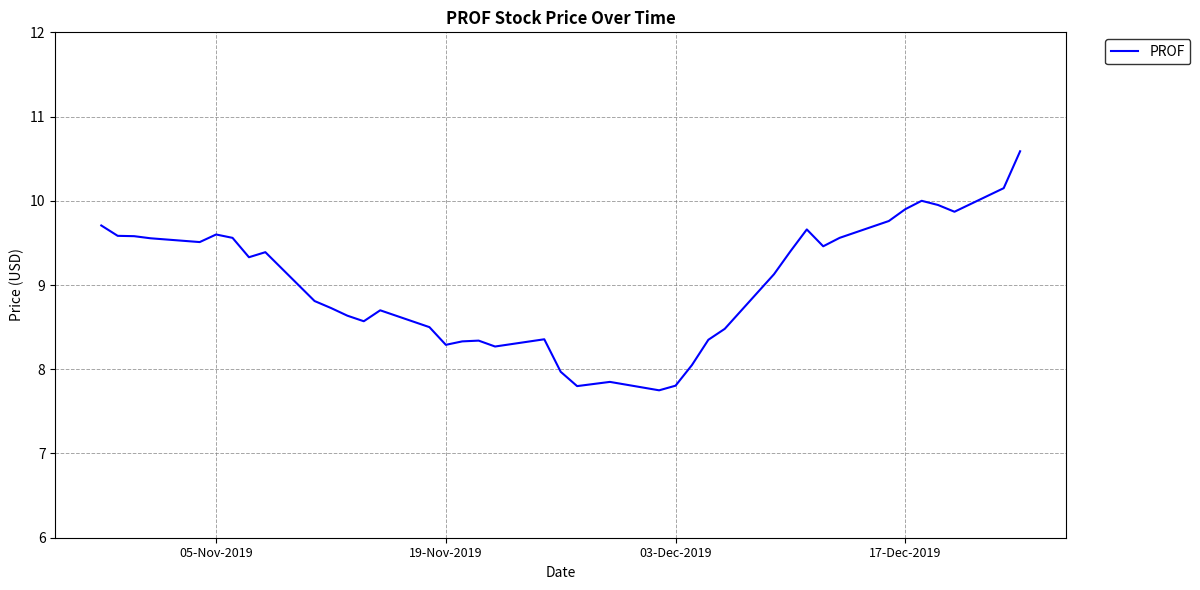

What is the maximum value shown in the chart?

10.6